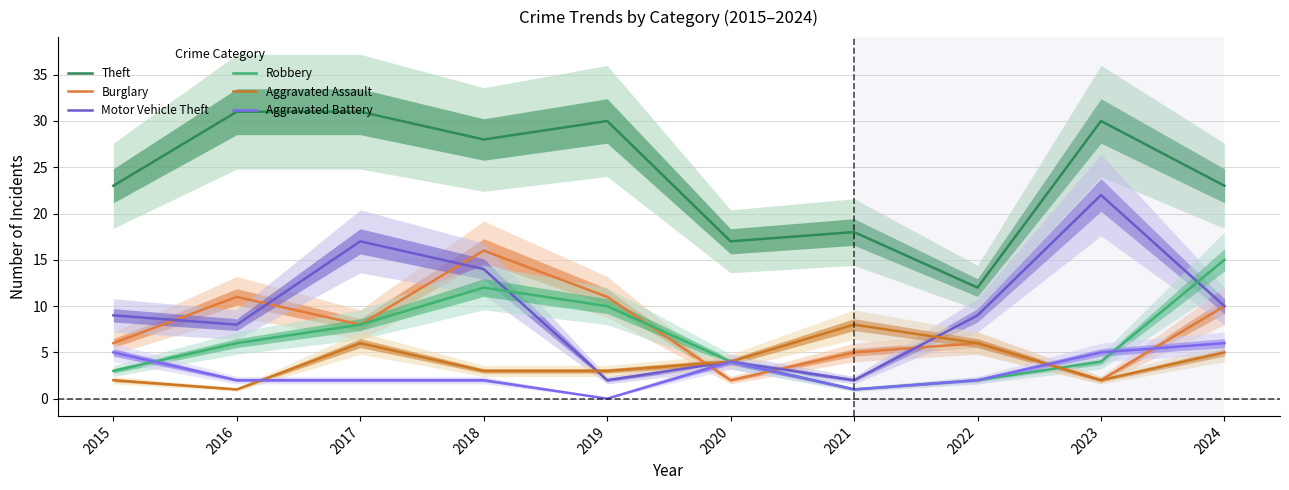

At 2023, list the series in order from largest to smallest.

Theft, Motor Vehicle Theft, Aggravated Battery, Robbery, Burglary, Aggravated Assault